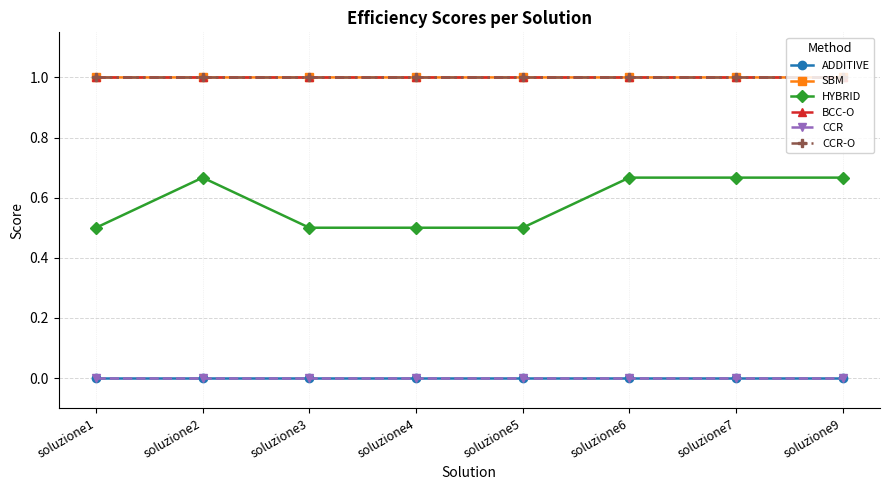

What is the lowest value of the SBM series?

1.0